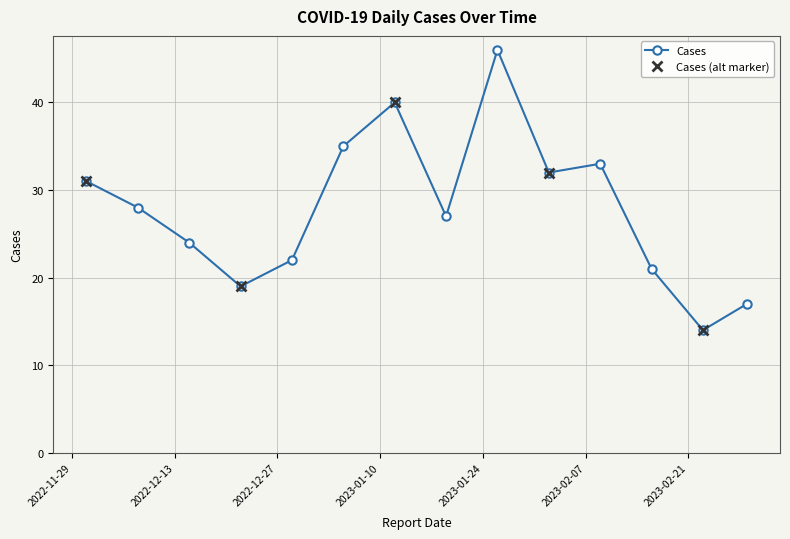

What is the average value?

28